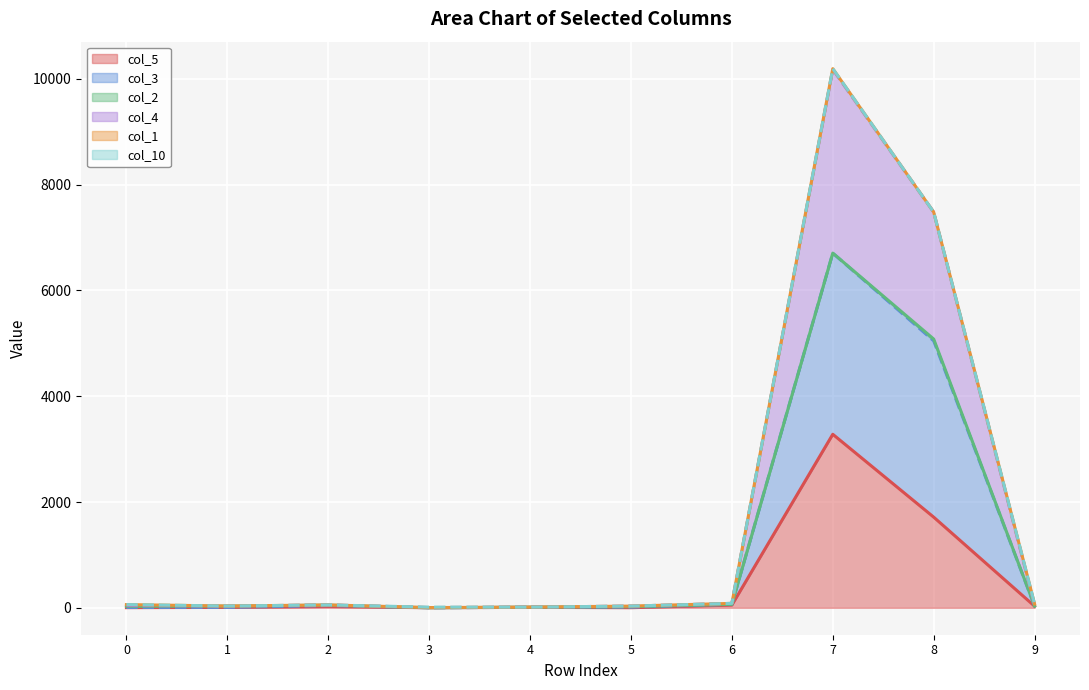

Rank the series at 2 from lowest to highest value.

col_5 line, col_3 line, col_2 line, col_4 line, col_1 line, col_10 line